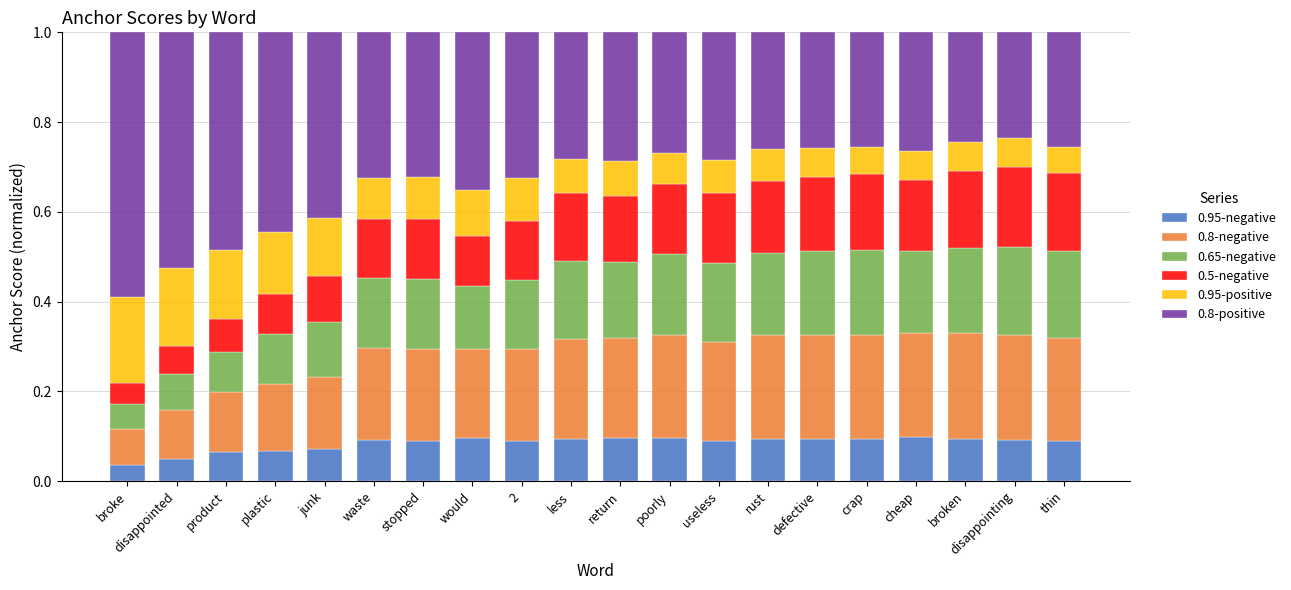

What is the total value across all series at cheap?

1.0